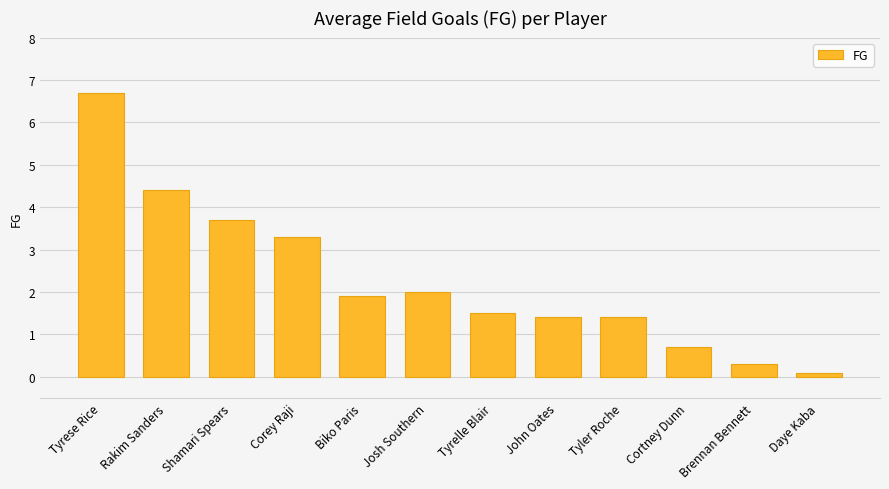

Which category has the highest value across all series?

Tyrese Rice